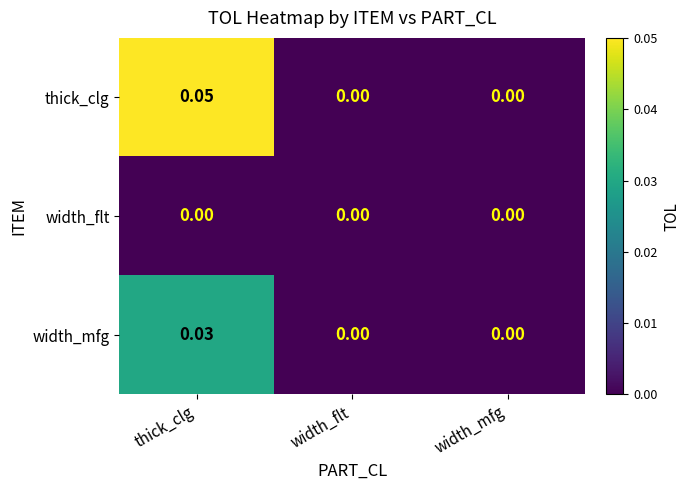

List the series in order of their overall mean, lowest first.

width_flt, width_mfg, thick_clg